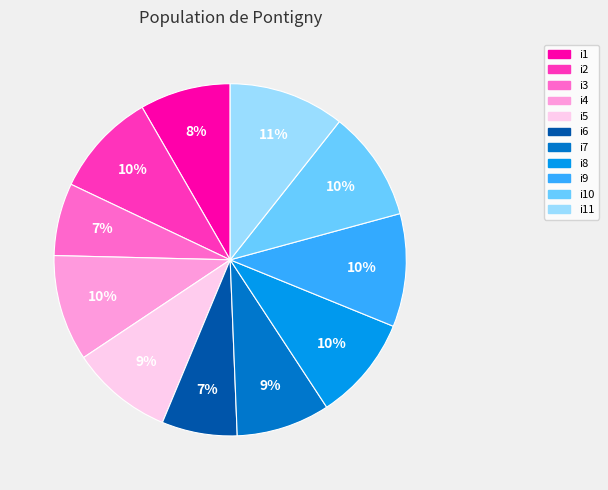

To the nearest percent, what is the average slice percentage?

9%